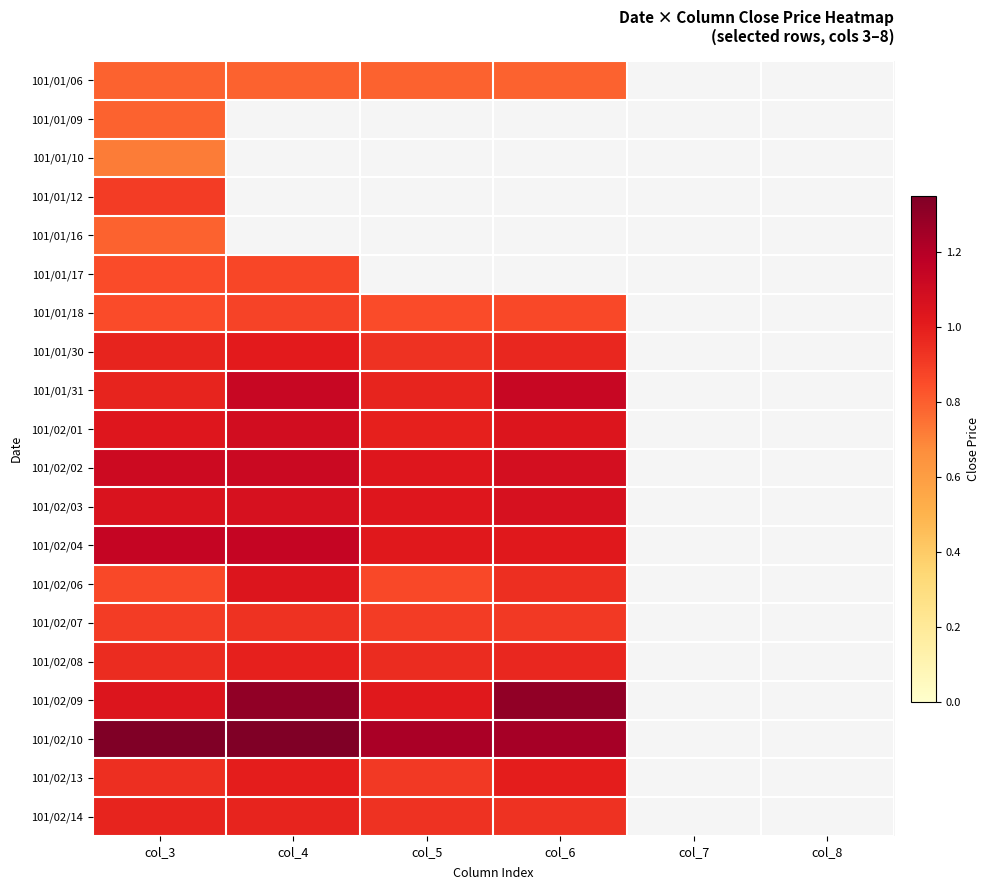

Is the value of 101/02/03 at col_5 greater than the value of 101/01/16 at col_8?

No